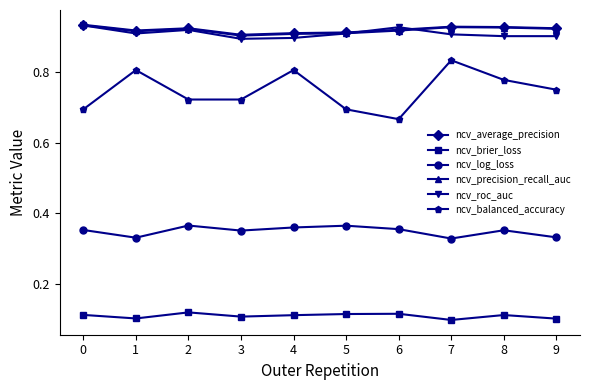

How many distinct data groups are displayed?

6